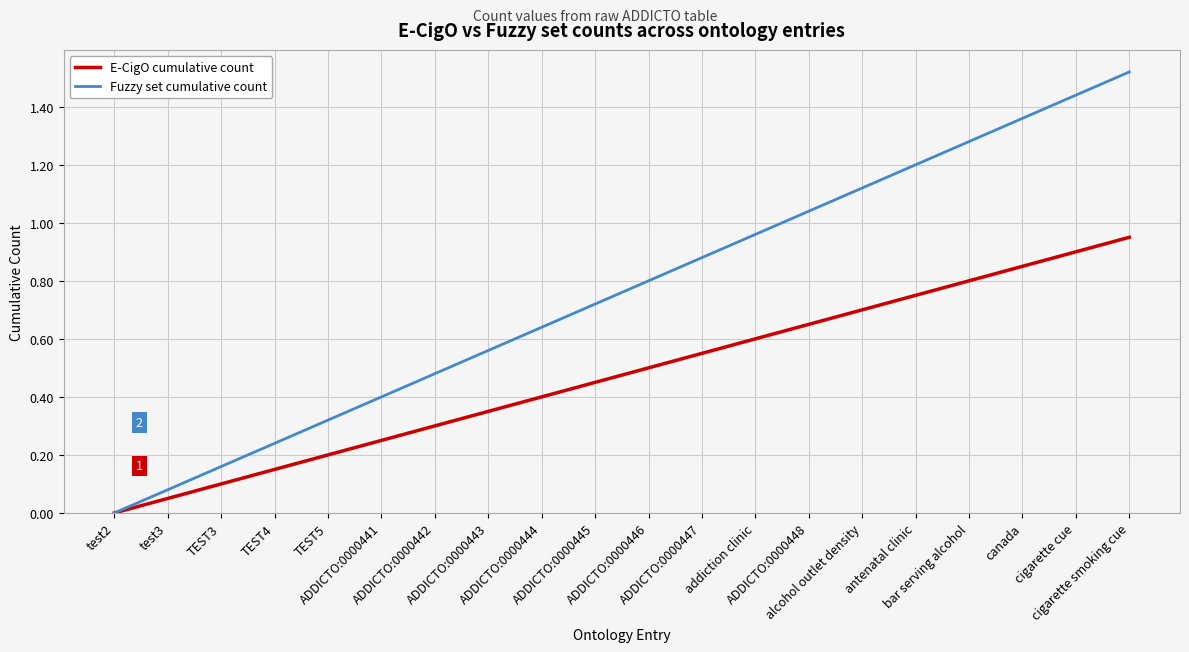

List the series in order of their overall mean, lowest first.

E-CigO cumulative count, Fuzzy set cumulative count